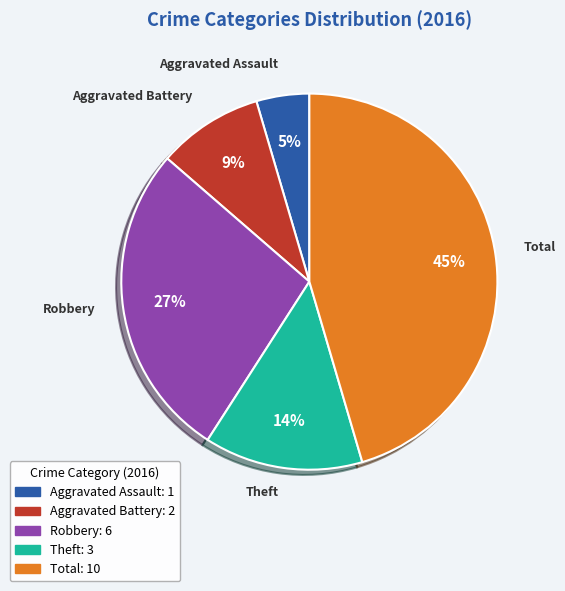

Is there a majority slice in this chart?

No